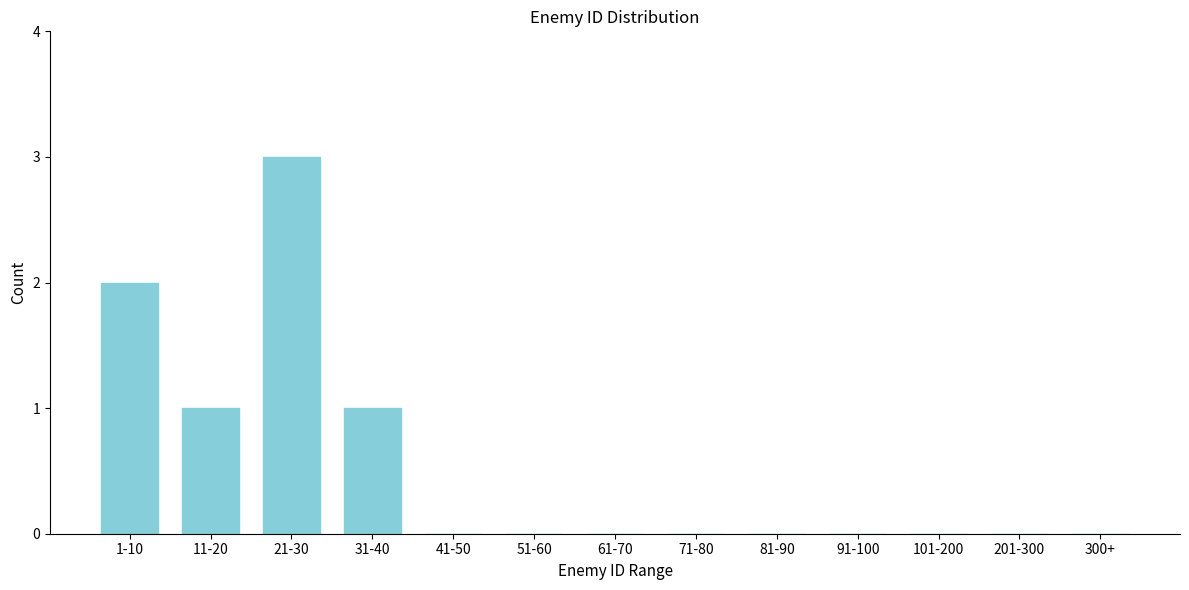

Reading left to right, what are all the values shown in this chart?

1-10=2	11-20=1	21-30=3	31-40=1	41-50=0	51-60=0	61-70=0	71-80=0	81-90=0	91-100=0	101-200=0	201-300=0	300+=0